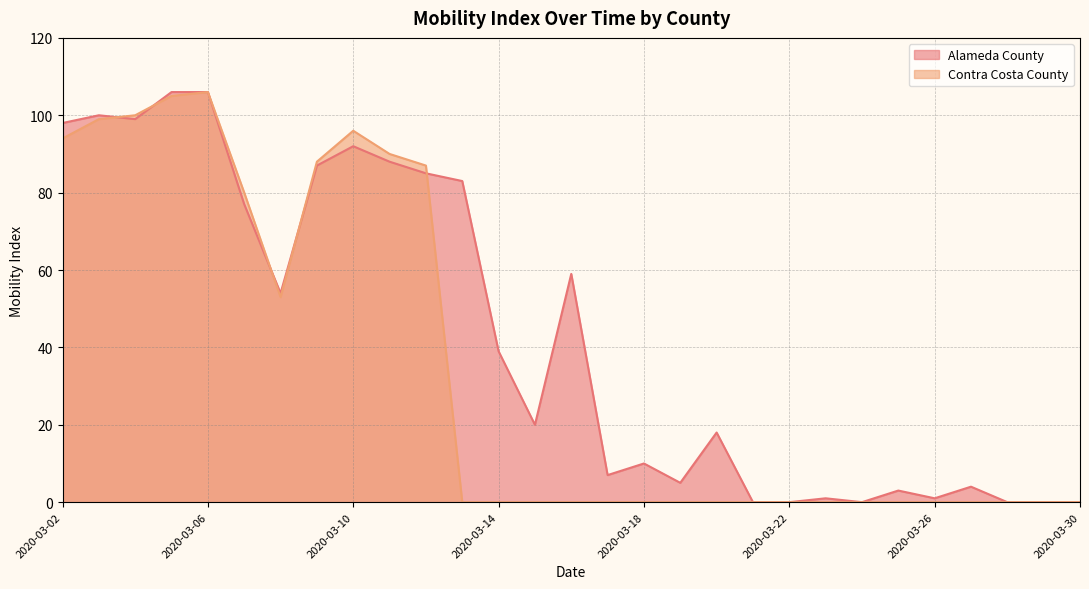

Reading right to left, transcribe all the data shown in this chart.

Alameda County: 0	0	0	4	1	3	0	1	0	0	18	5	10	7	59	20	39	83	85	88	92	87	54	77	106	106	99	100	98
Contra Costa County: 0	0	0	0	0	0	0	0	0	0	0	0	0	0	0	0	0	0	87	90	96	88	53	80	106	105	100	99	94